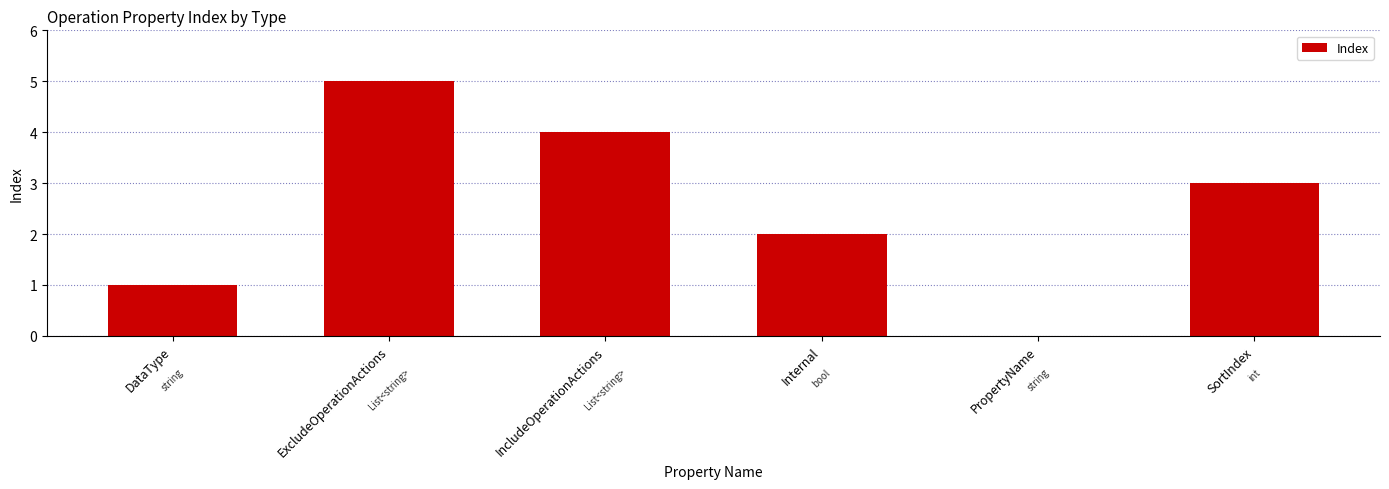

At which label is the value closest to 2?

Internal